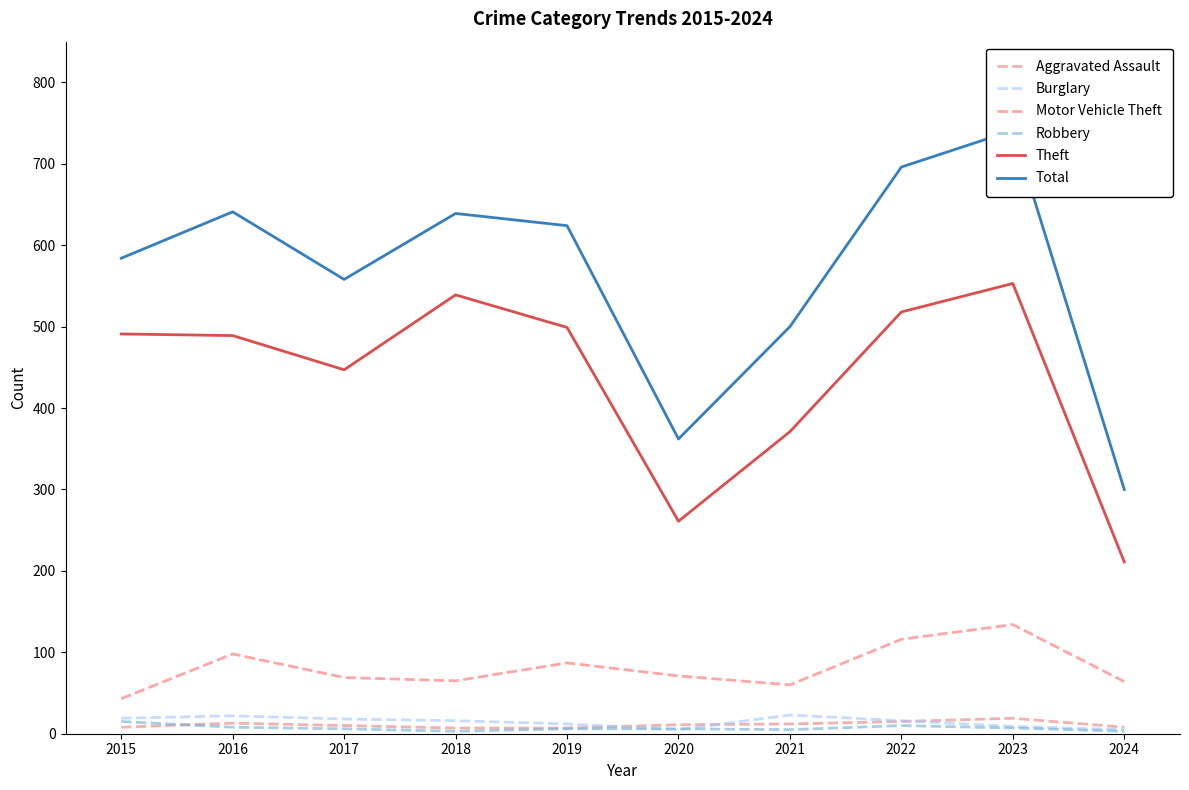

What is the total value across all series at 2018?

1269